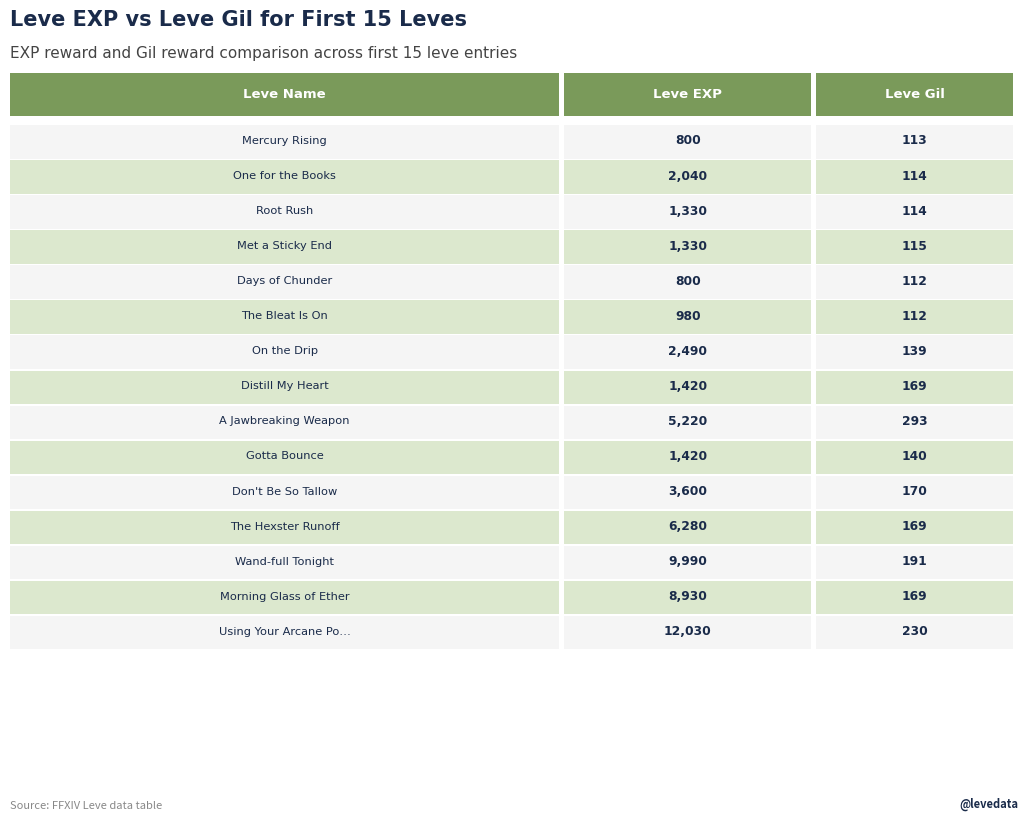

What position from the left is One for the Books?

2